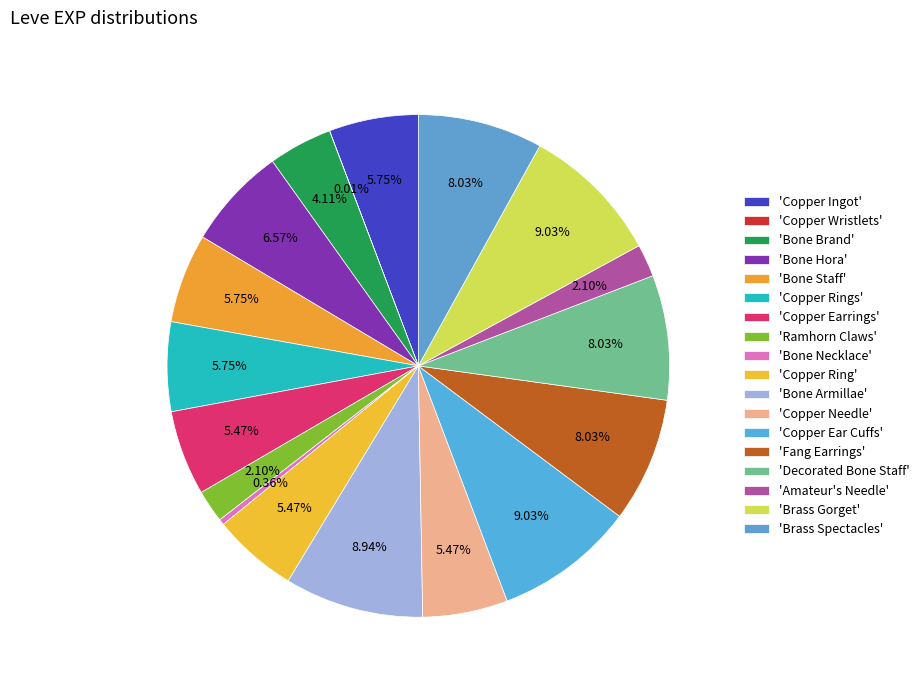

How many segments does this pie chart have?

18